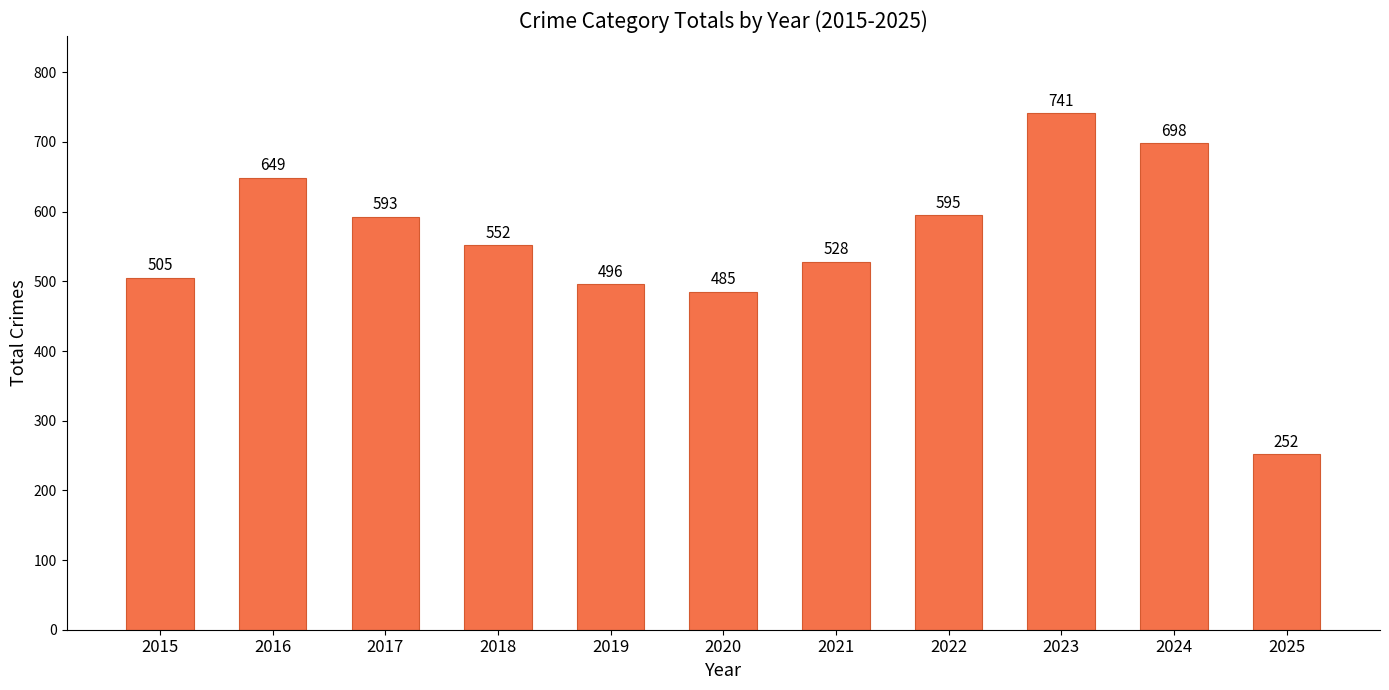

What is the change in value from 2017 to 2022?

+2